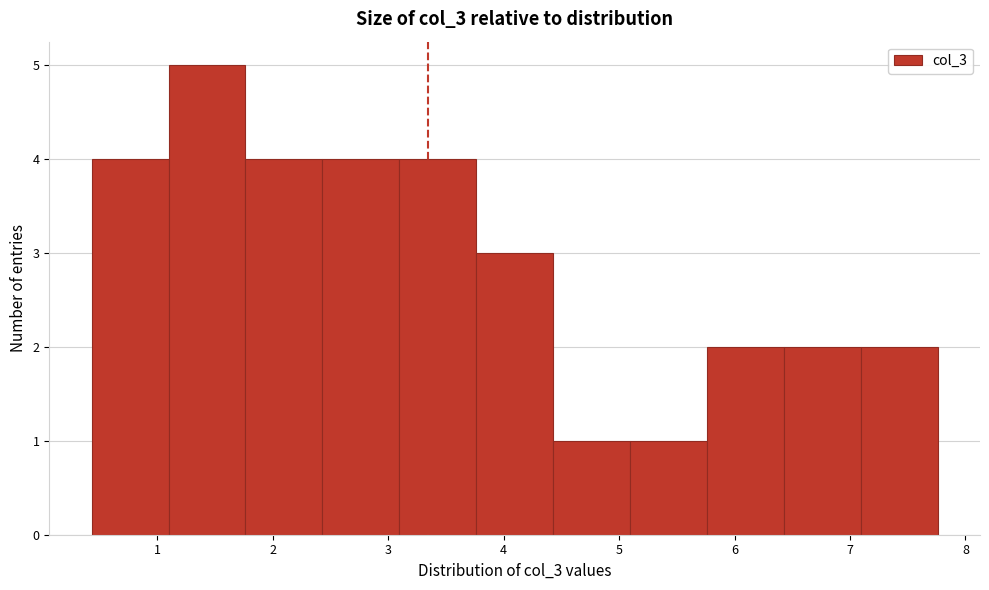

Reading left to right, list every bar in this chart as the range it spans on the x-axis followed by its height. Neither the bar edges nor the heights are printed on the chart, so give them approximately, as read against the axes.

0.4 to 1.1: 4
1.1 to 1.8: 5
1.8 to 2.4: 4
2.4 to 3.1: 4
3.1 to 3.8: 4
3.8 to 4.4: 3
4.4 to 5.1: 1
5.1 to 5.8: 1
5.8 to 6.4: 2
6.4 to 7.1: 2
7.1 to 7.8: 2